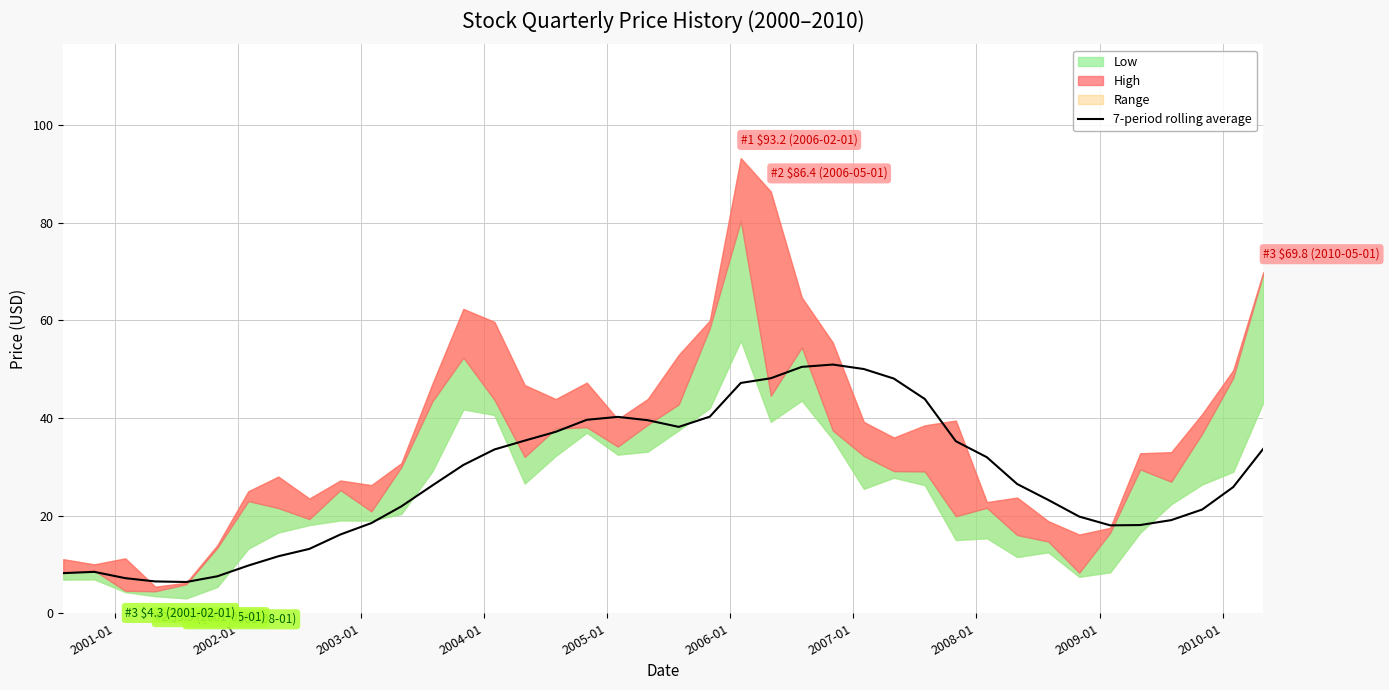

Reading left to right, what are all the values shown in this chart?

8.2	8.5	7.2	6.5	6.4	7.6	9.8	11.7	13.2	16.1	18.5	21.9	26.2	30.4	33.6	35.4	37.2	39.6	40.2	39.6	38.2	40.3	47.2	48.1	50.5	51.0	50.0	48.1	43.9	35.2	32.0	26.5	23.2	19.8	18.0	18.1	19.1	21.3	25.9	33.7